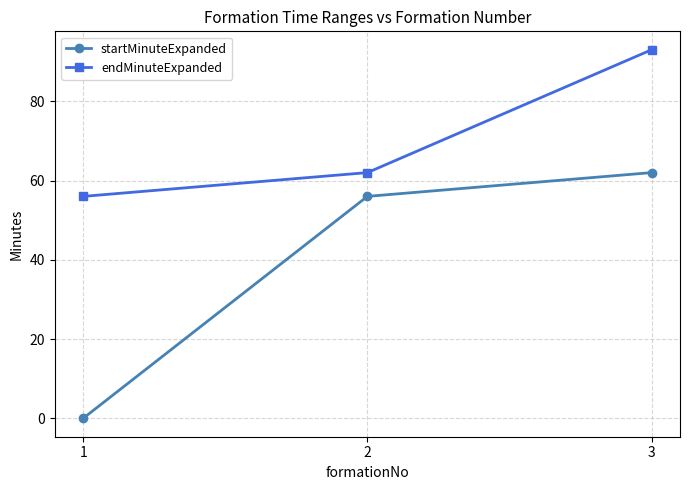

The endMinuteExpanded series shows 78 at 1. True or false?

False